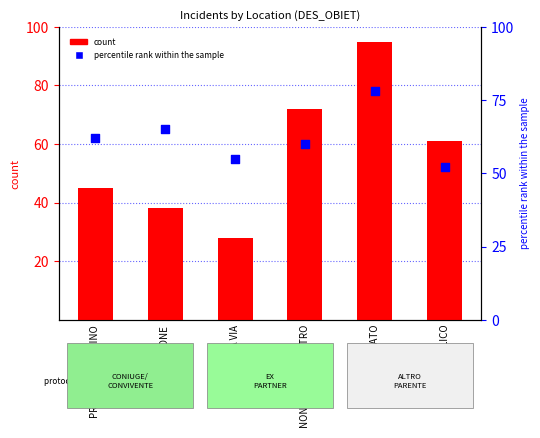

What are all the series names shown in the legend?

count, percentile rank within the sample